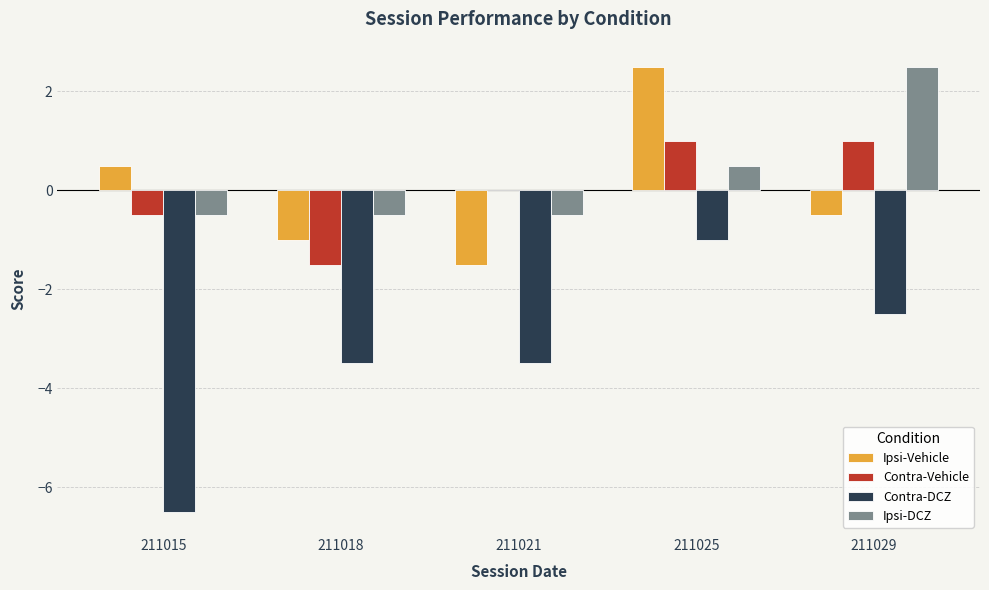

What is the difference between the Ipsi-Vehicle values at 211029 and 211025?

3.0